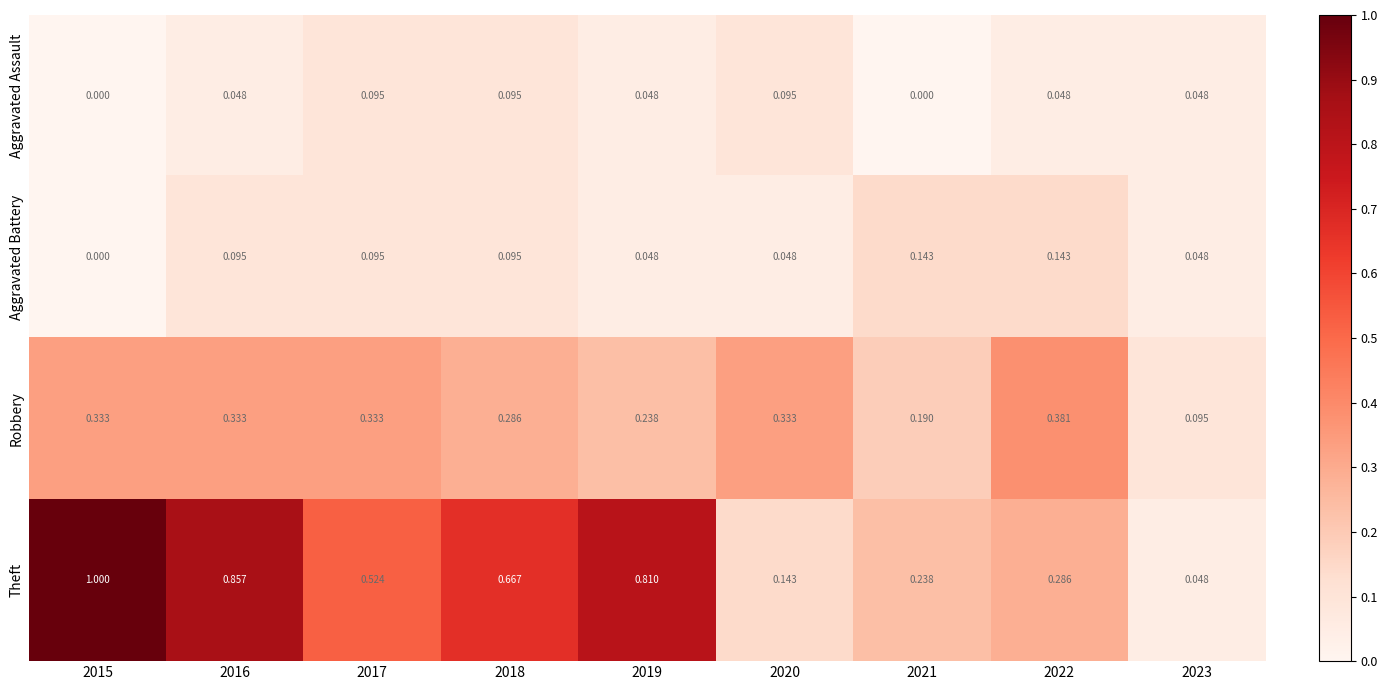

Which series has the largest total across all categories?

Theft